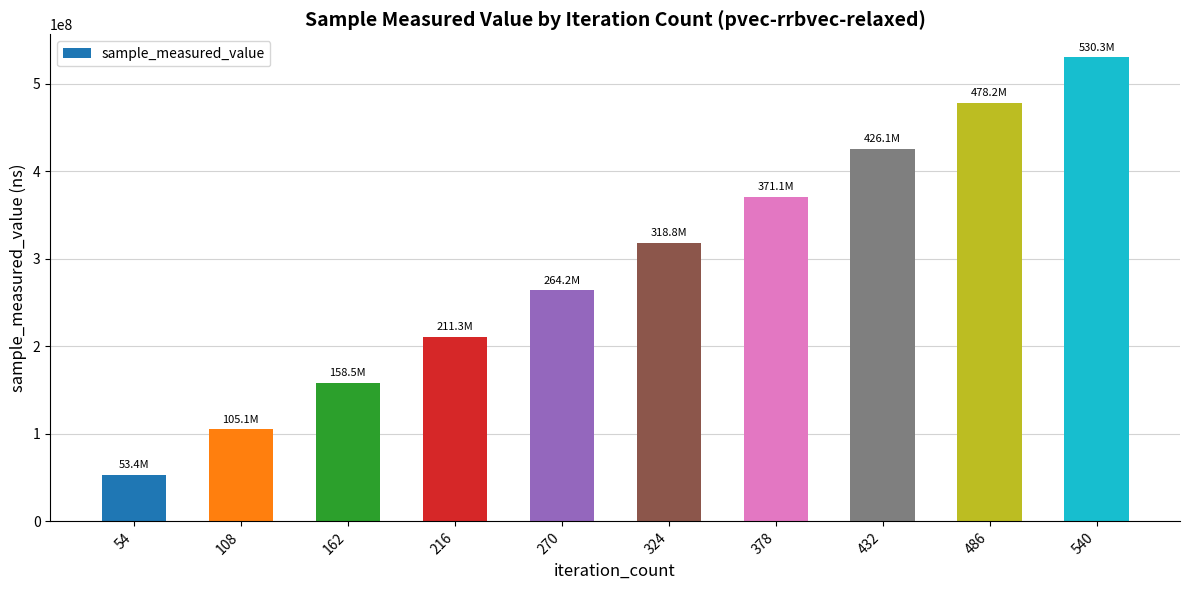

What is the value of the 10th bar from the left?

530280767